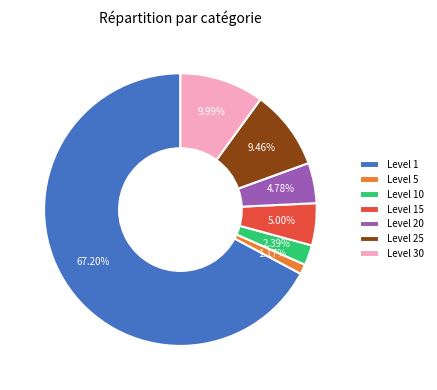

Is there a majority slice in this chart?

Yes